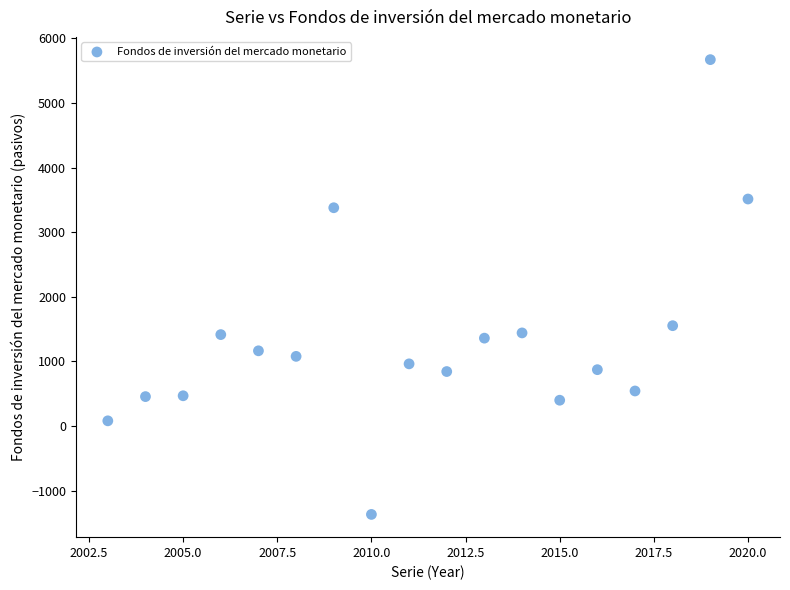

What Y value in the scatter plot is closest to 2151?

1553